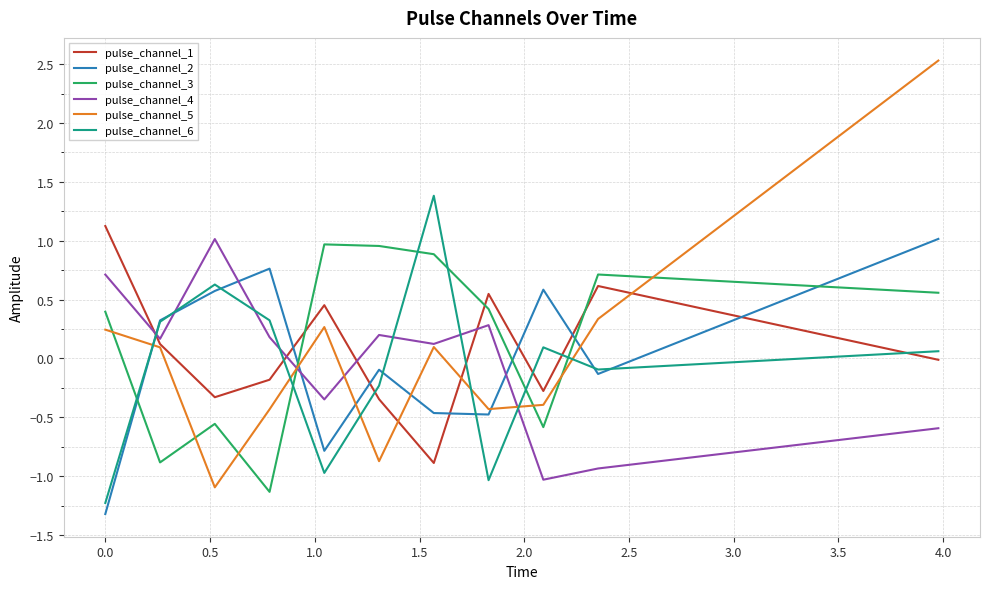

What is the smallest value displayed?

-1.3